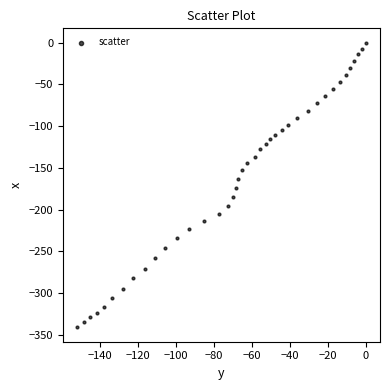

What is the range of X values (max minus min)?

151.7